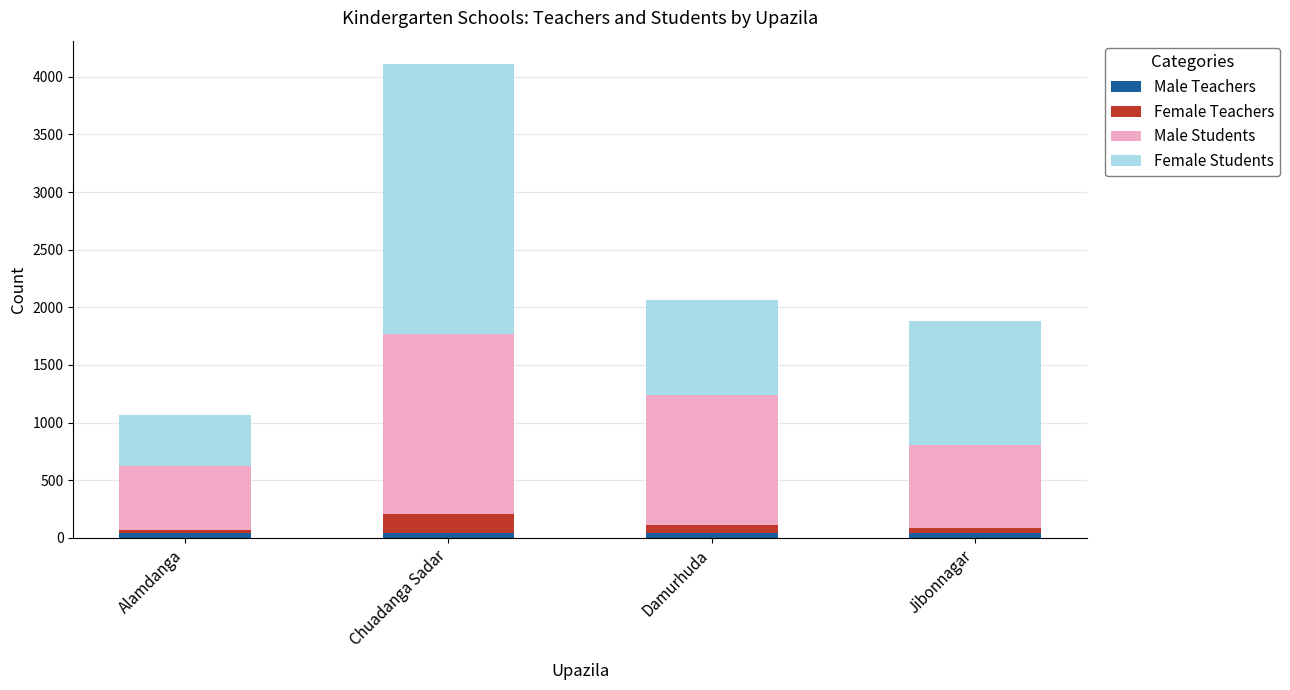

Does the chart contain stacked bars?

Yes